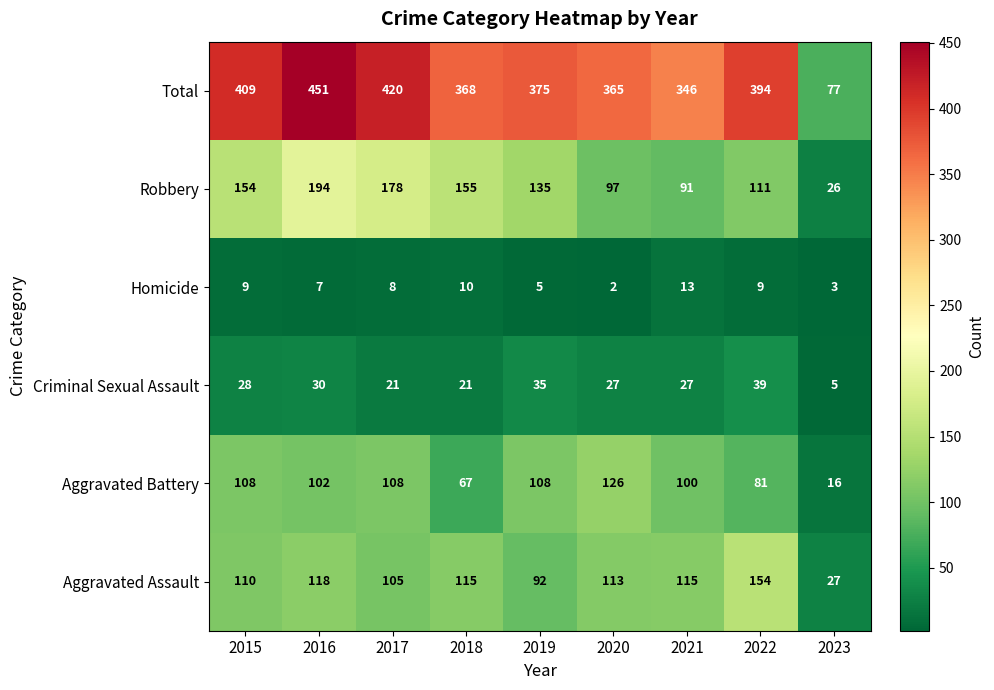

At which category is the sum across all series the highest?

2016